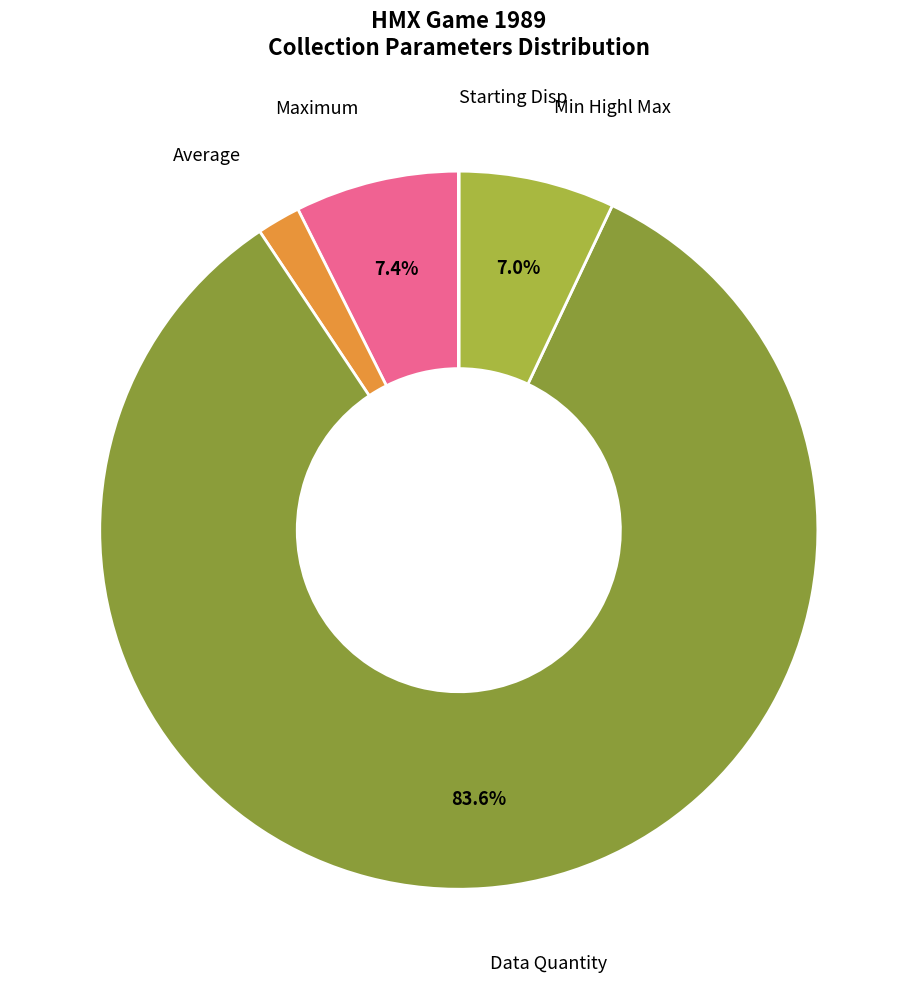

What percentage is the Maximum slice, to the nearest percent?

7%